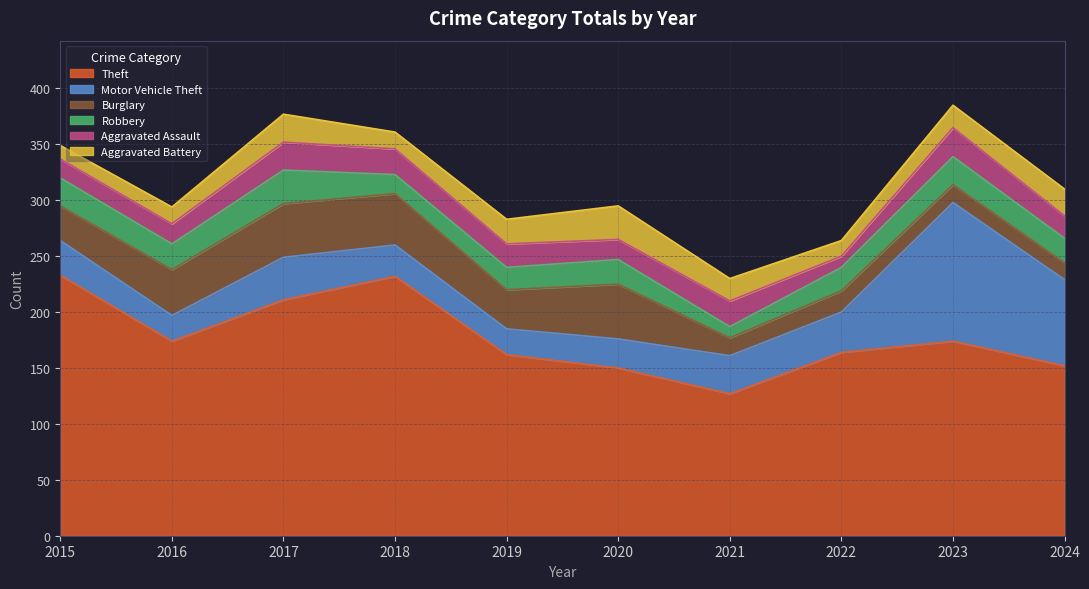

Is it true that Aggravated Assault equals 26 at 2023?

True